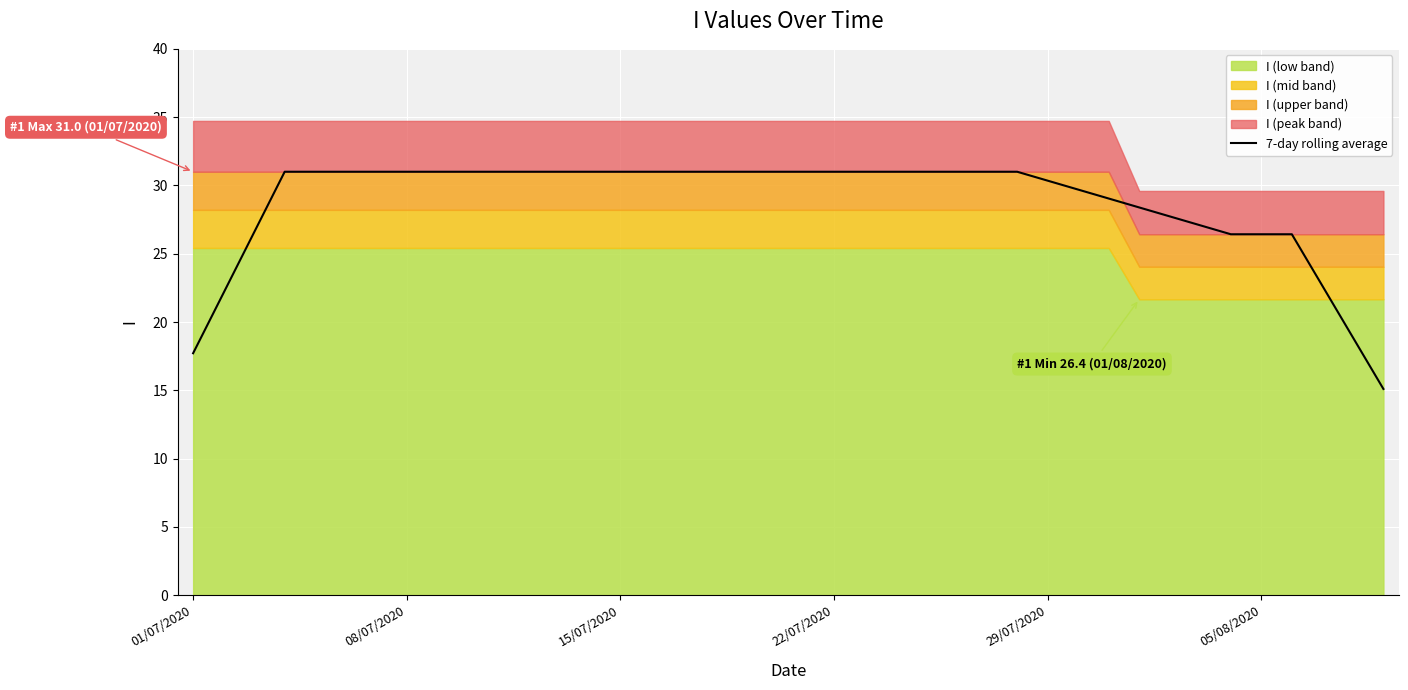

What is the change in value from 01/07/2020 to 29/07/2020?

+12.6